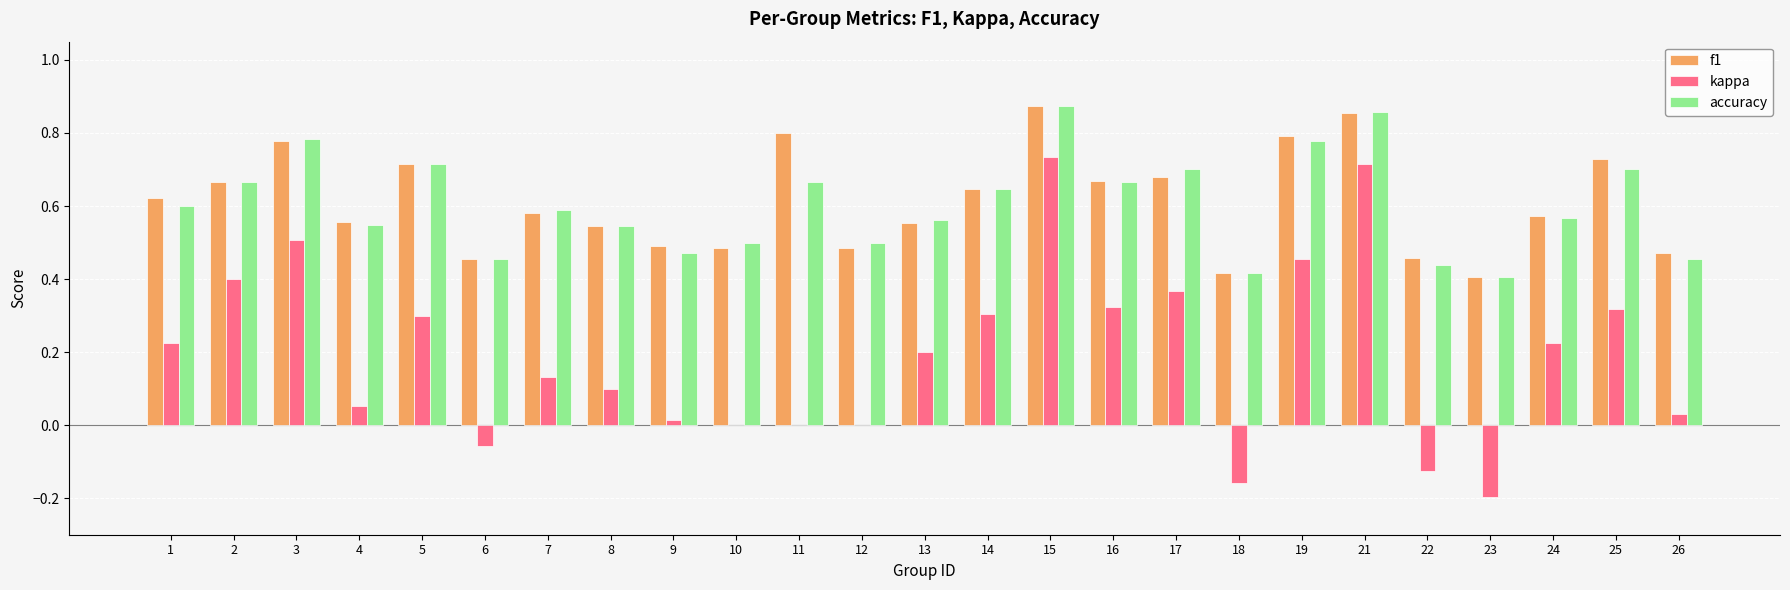

Is the value of f1 at 8 greater than the value of kappa at 22?

Yes